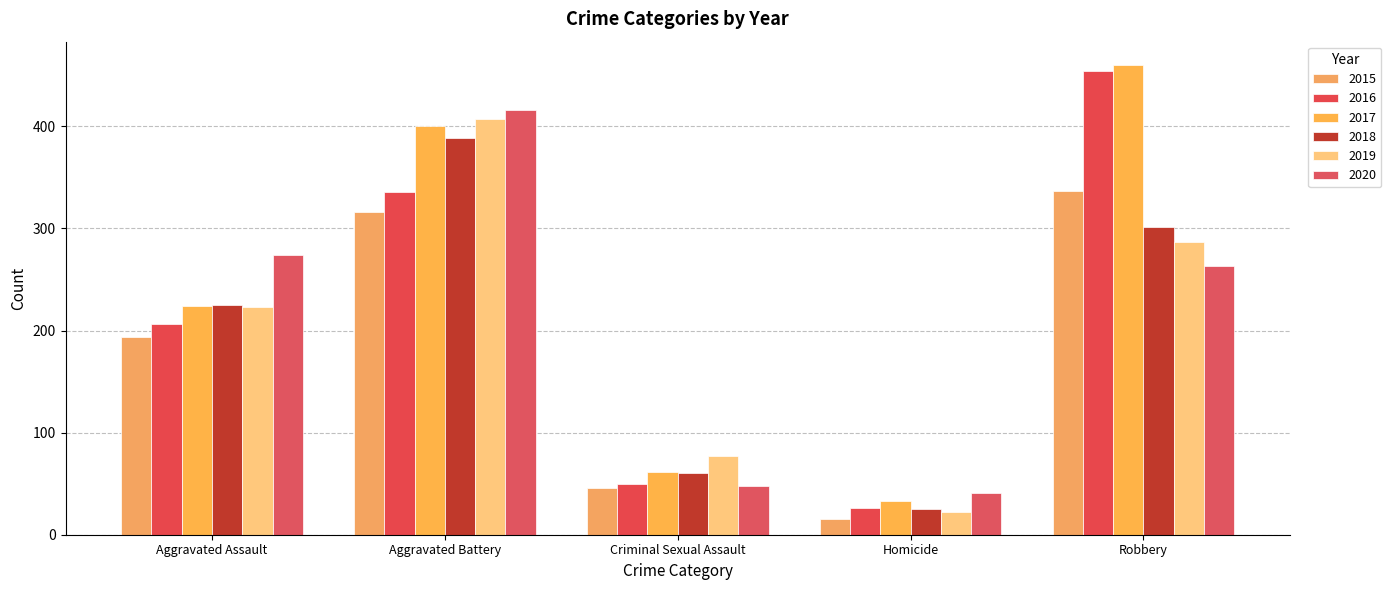

Is it true that 2016 equals 26 at Homicide?

True